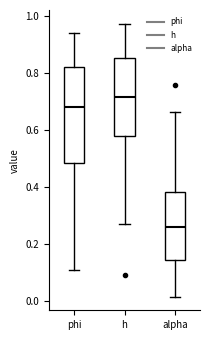

Where is the lower edge of the box for h on the y-axis? The values are not printed on the chart, so give them approximately, as read against the axis.

0.58